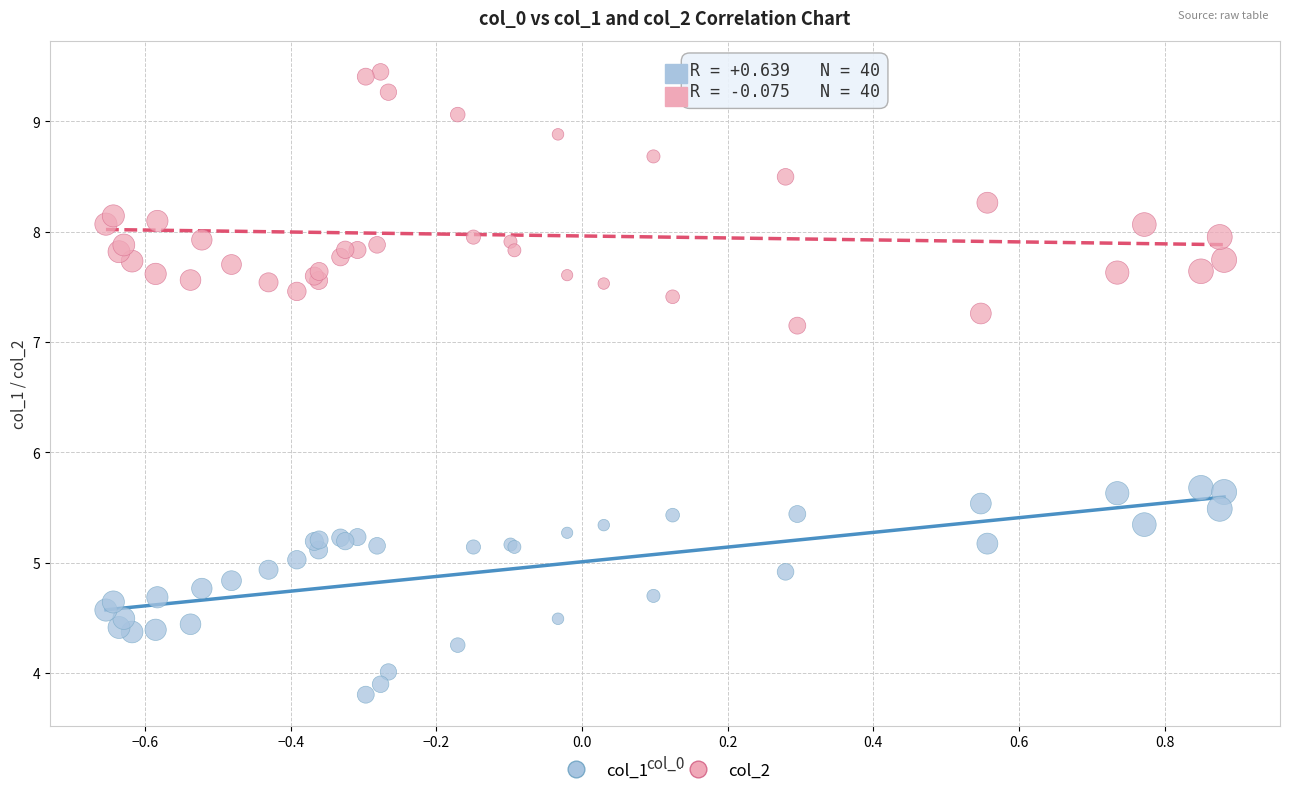

What is the X range (max minus min) for the scatter plot?

1.5